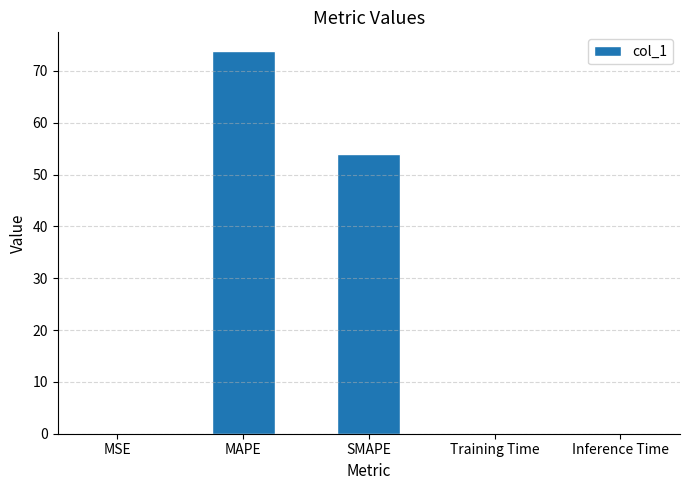

What is the sum of all values?

128.0